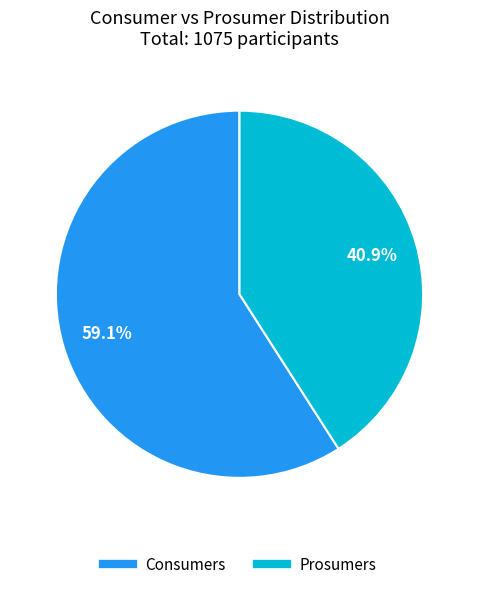

What is the ratio of the value at Consumers to the value at Prosumers?

1.4